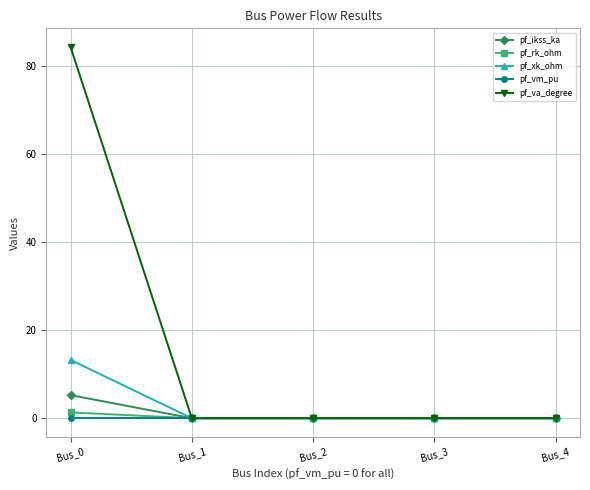

The pf_ikss_ka series shows 0.0 at Bus_4. True or false?

True